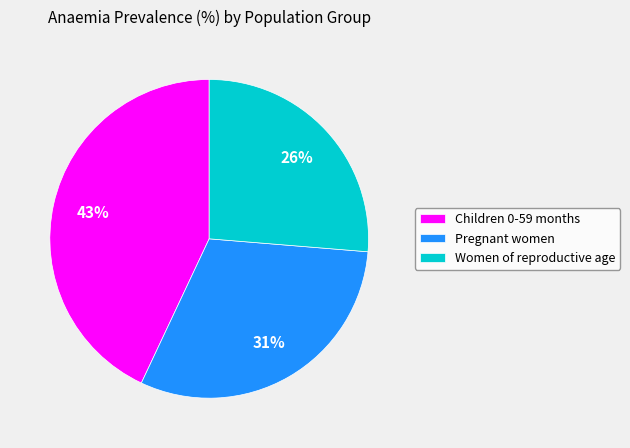

True or false: Children 0-59 months accounts for 51% of the total.

False